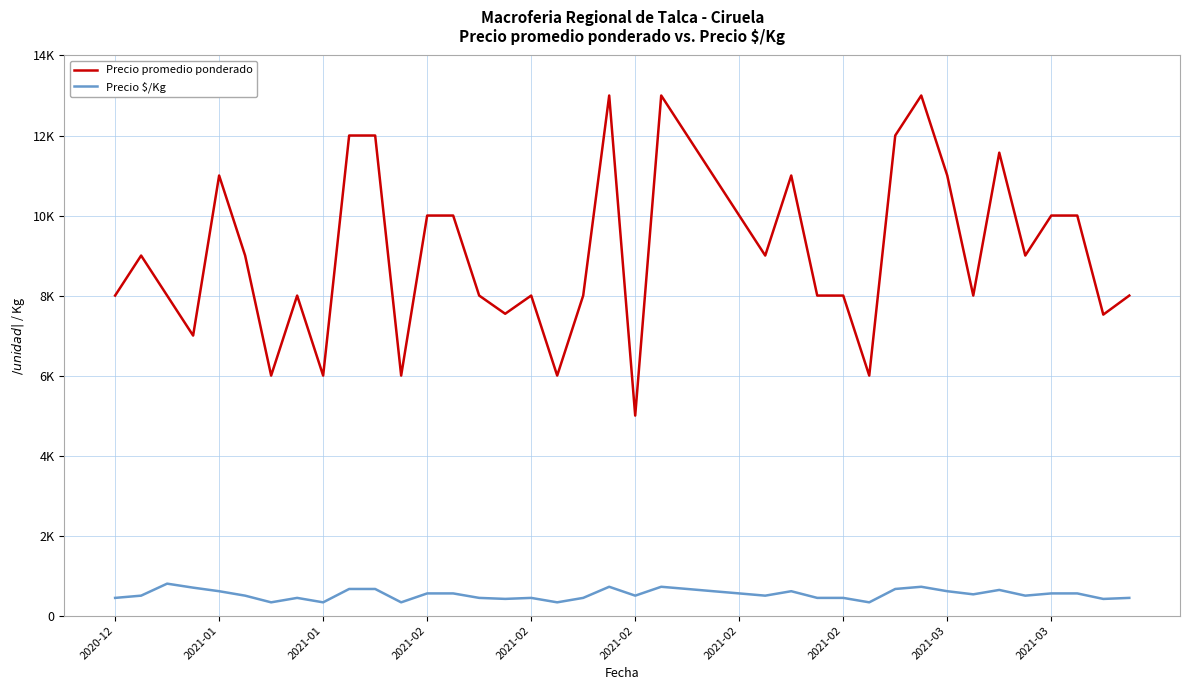

What is the difference between the maximum and second lowest values in the Precio promedio ponderado series?

7000